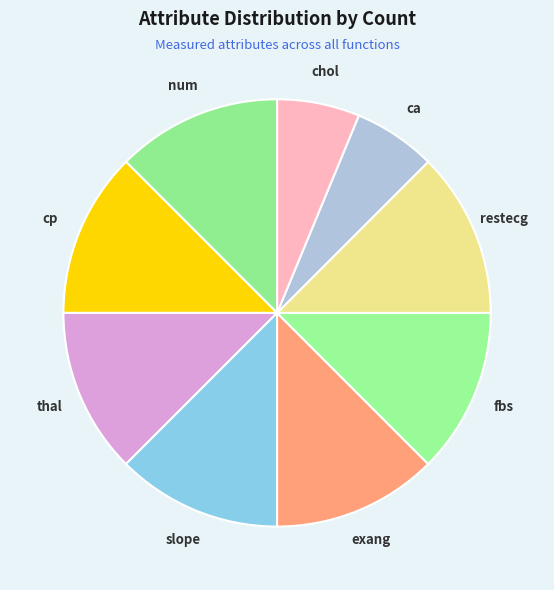

Is the sum of restecg and ca greater than half?

No